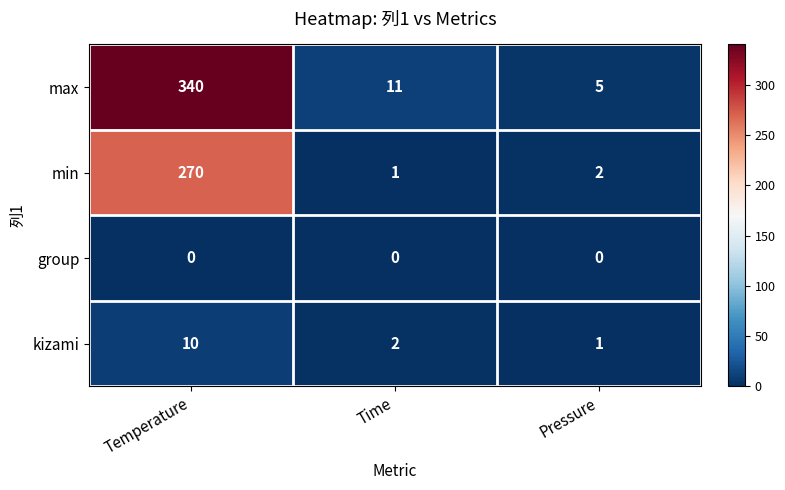

Reading left to right, extract all data points from this chart.

max: Temperature=340	Time=11	Pressure=5
min: Temperature=270	Time=1	Pressure=2
group: Temperature=0	Time=0	Pressure=0
kizami: Temperature=10	Time=2	Pressure=1